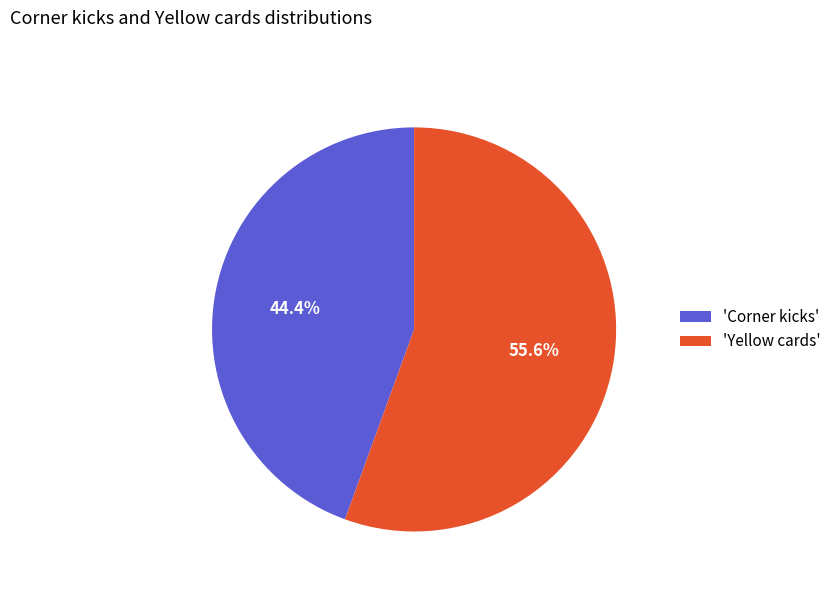

Between 'Yellow cards' and 'Corner kicks', which is larger?

'Yellow cards'